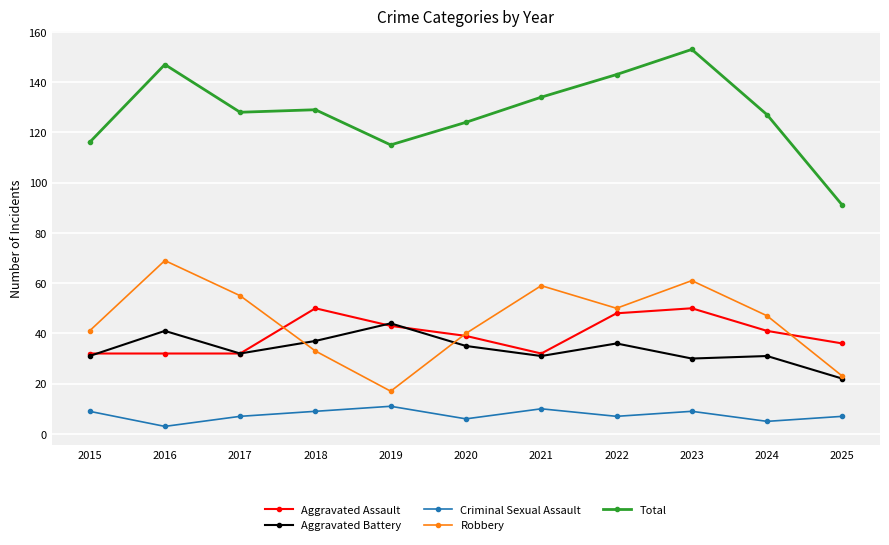

Between 2020 and 2025, which series saw the biggest shift?

Total